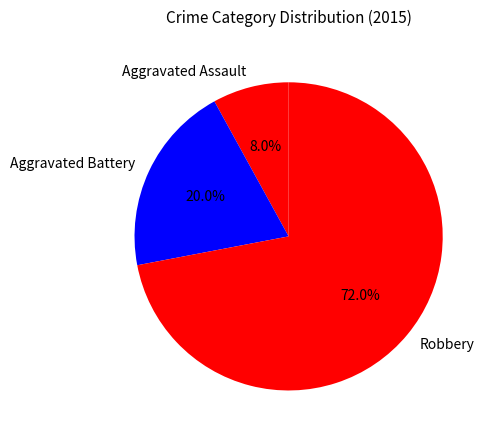

Which has a higher value, Aggravated Assault or Aggravated Battery?

Aggravated Battery